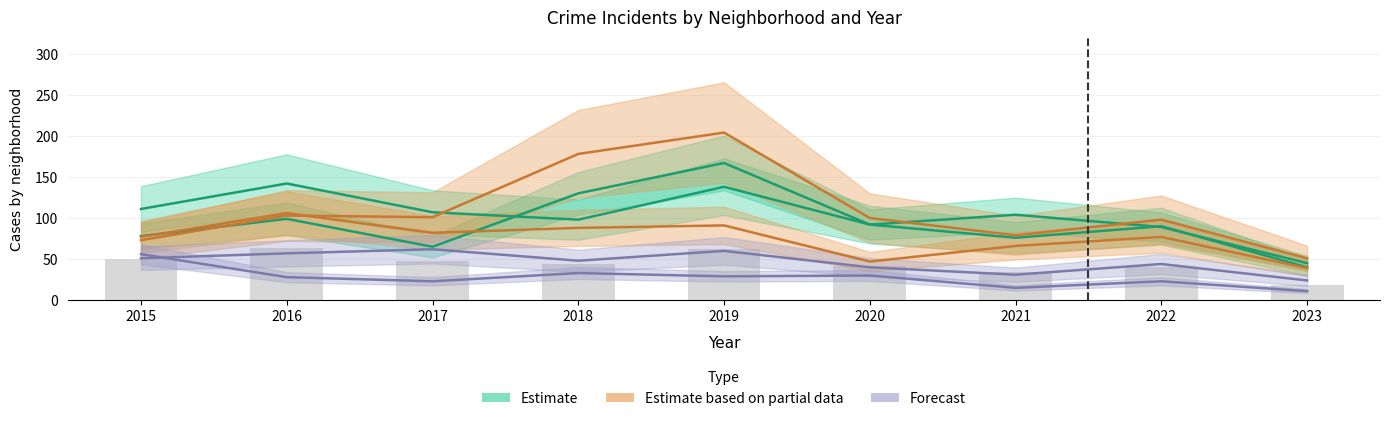

List the labels in order of Chatham value, largest first.

2017, 2019, 2016, 2015, 2018, 2022, 2020, 2021, 2023